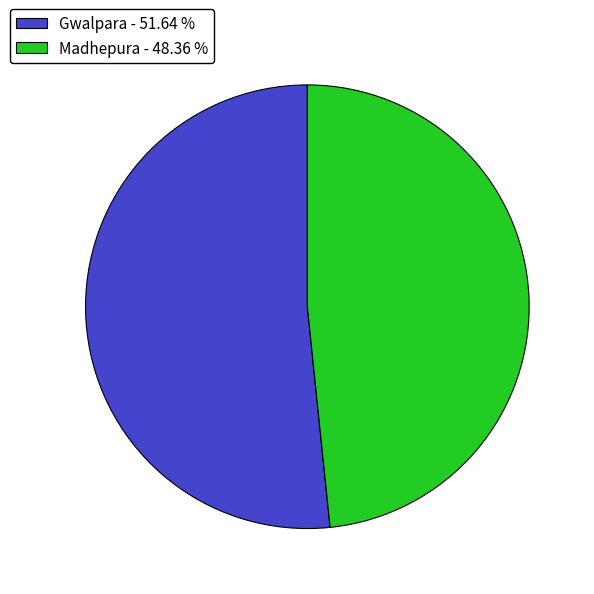

Which slice represents more than half of the pie?

Gwalpara